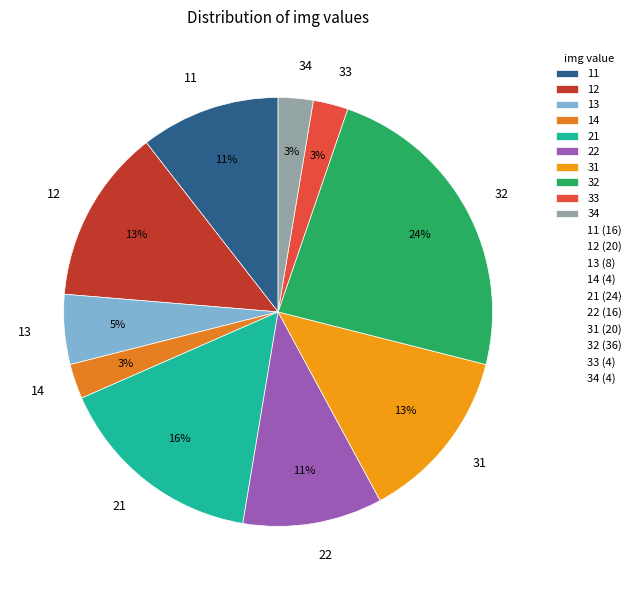

To the nearest percent, what is the difference between the largest and smallest slice percentages?

21%